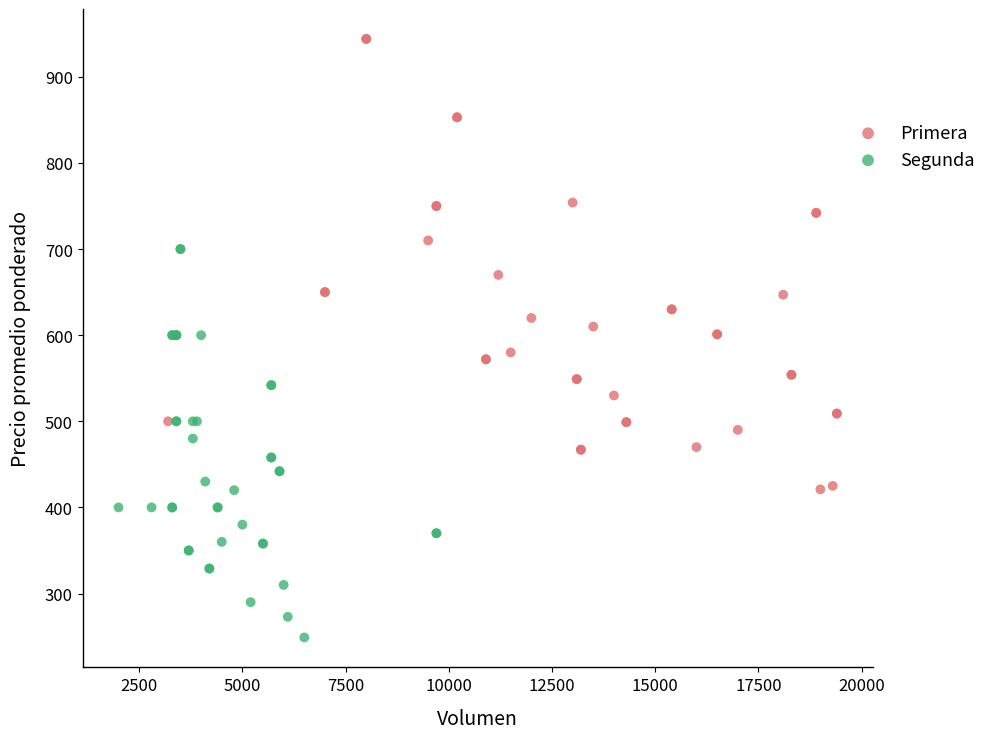

Which series contains the lowest Y value?

Segunda